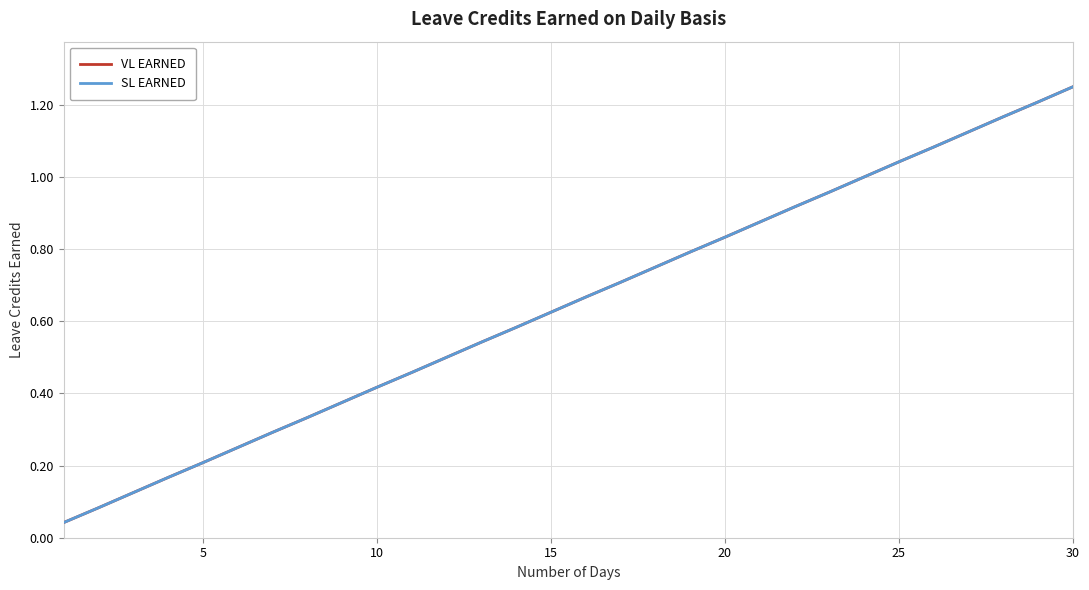

What is the value of the VL EARNED point at the 14th from the left?

0.6